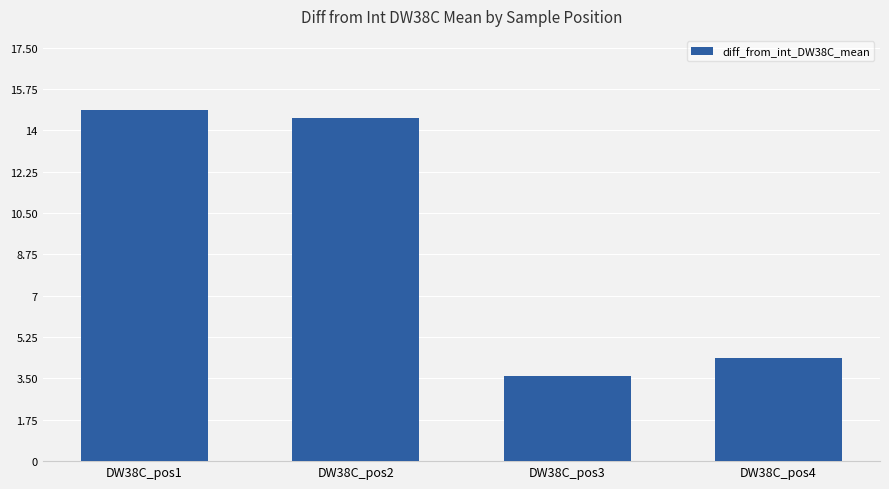

Are the bars grouped side by side (vs. stacked)?

No